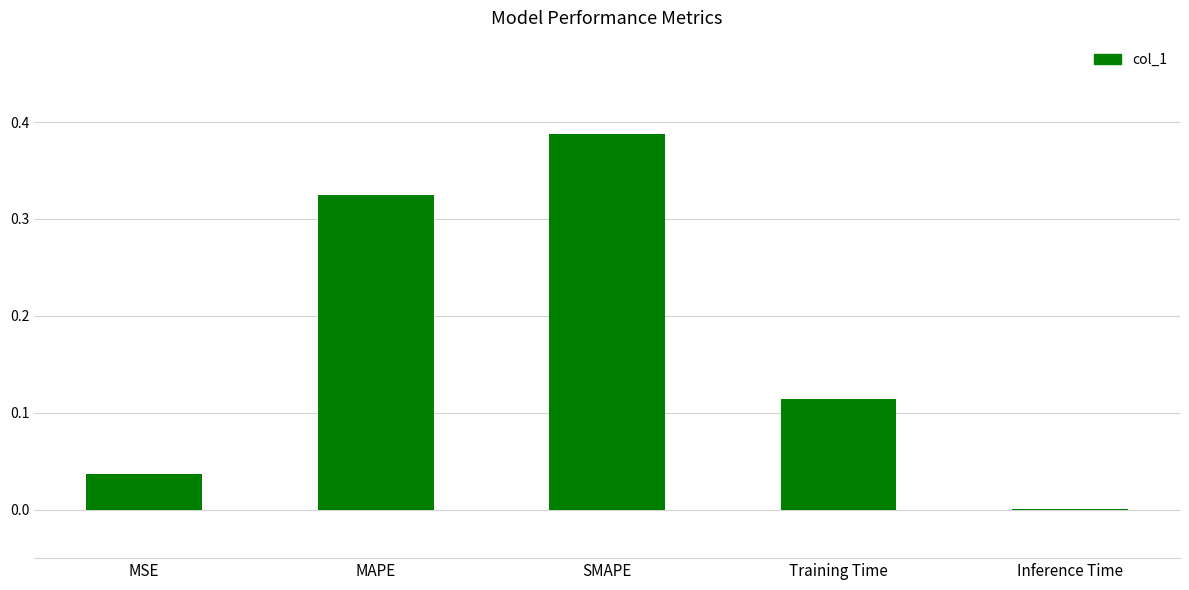

What is the sum of all values?

0.9